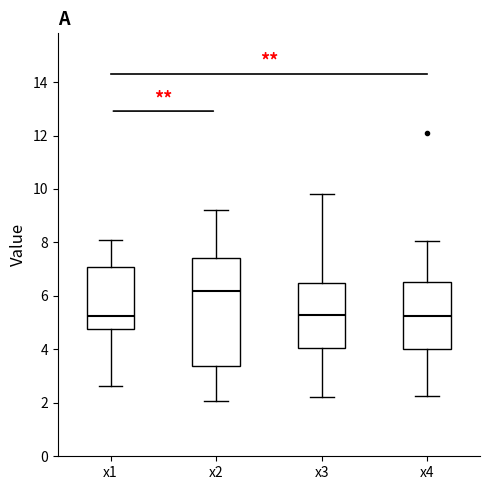

Which box is the tallest, from its lower edge to its upper edge?

x2